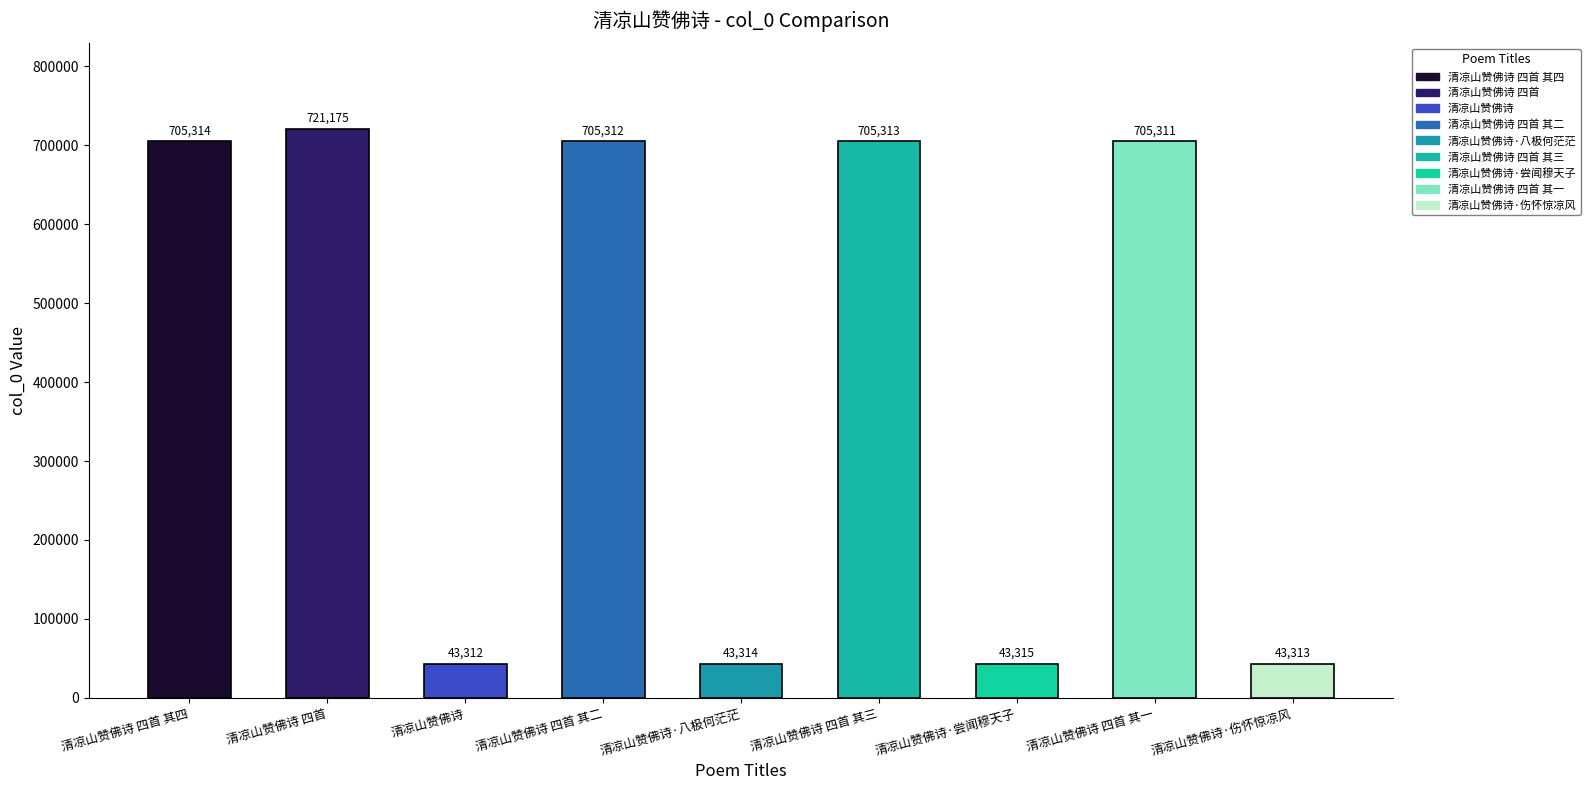

The chart shows a value of 721175 at 清凉山赞佛诗 四首. True or false?

True